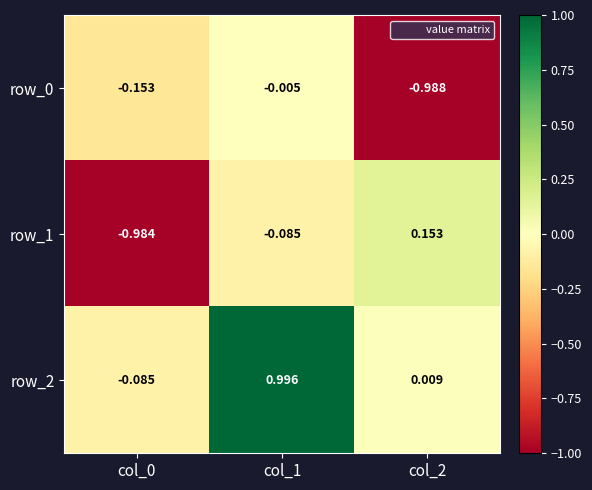

Is the value of row_1 at col_2 greater than the value of row_0 at col_2?

Yes